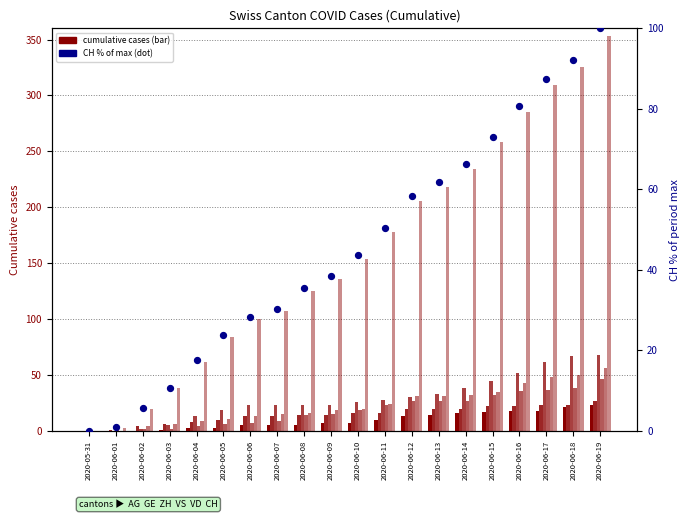

At which category is the sum across all series the highest?

2020-06-19